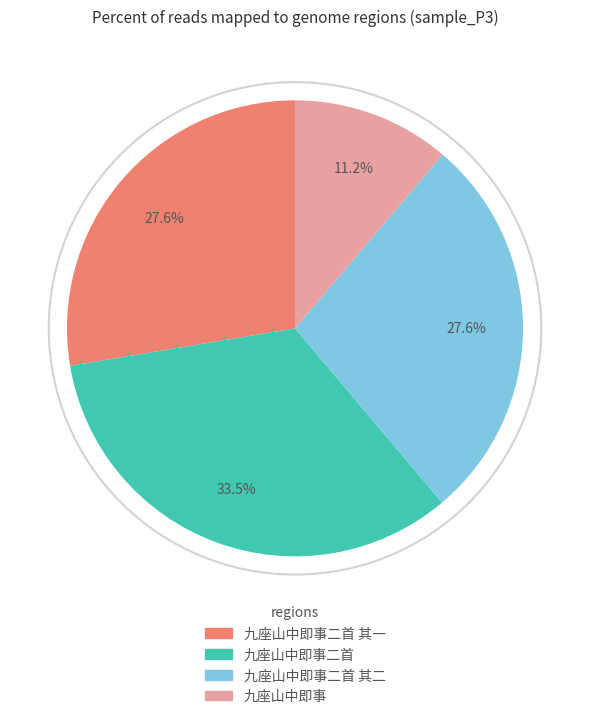

Is there a majority slice in this chart?

No